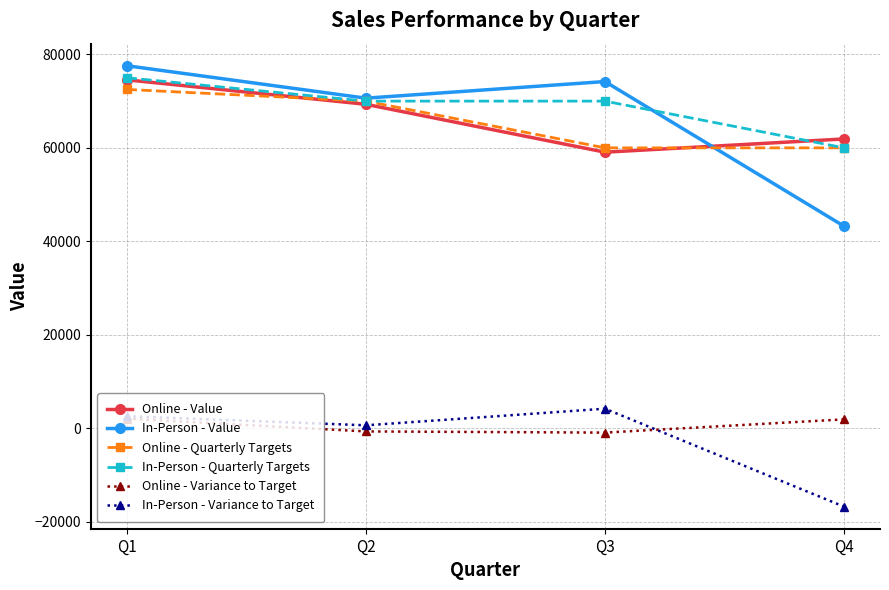

Between Q1 and Q3, which series saw the biggest shift?

Online - Value